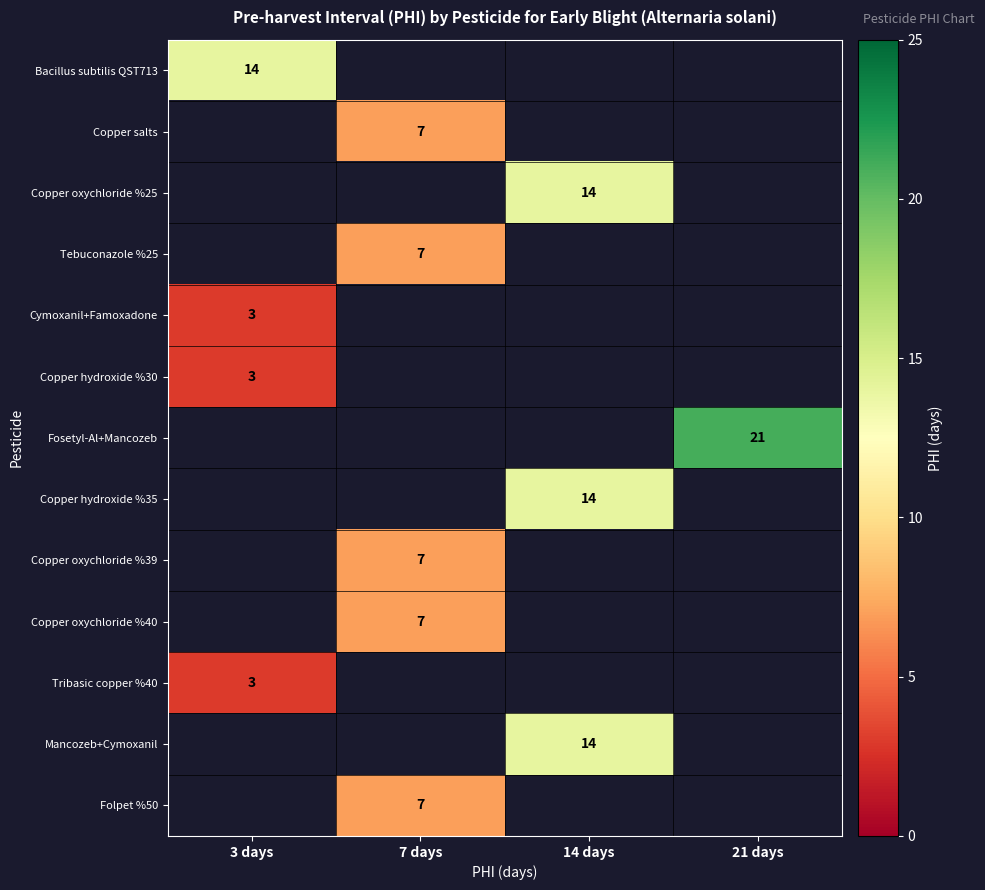

Is it true that Copper oxychloride %40 equals 12 at 7 days?

False